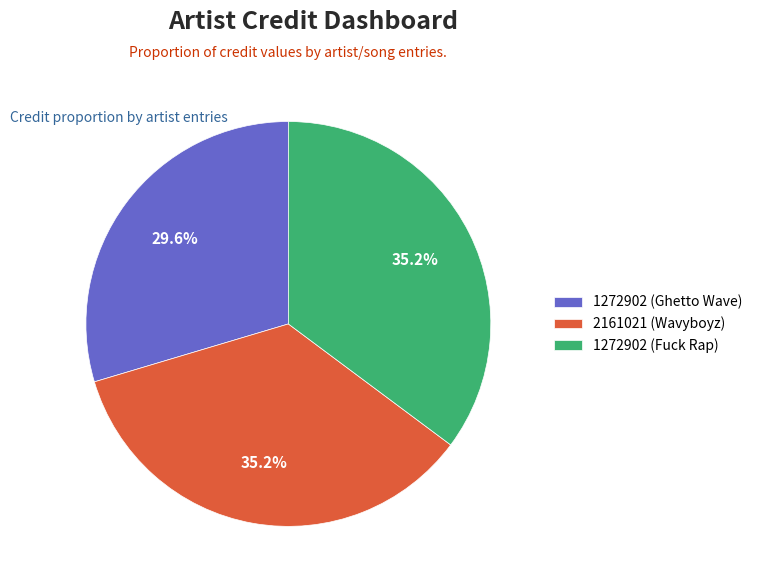

Is it true that 2161021 (Wavyboyz) is 35% of the pie?

True